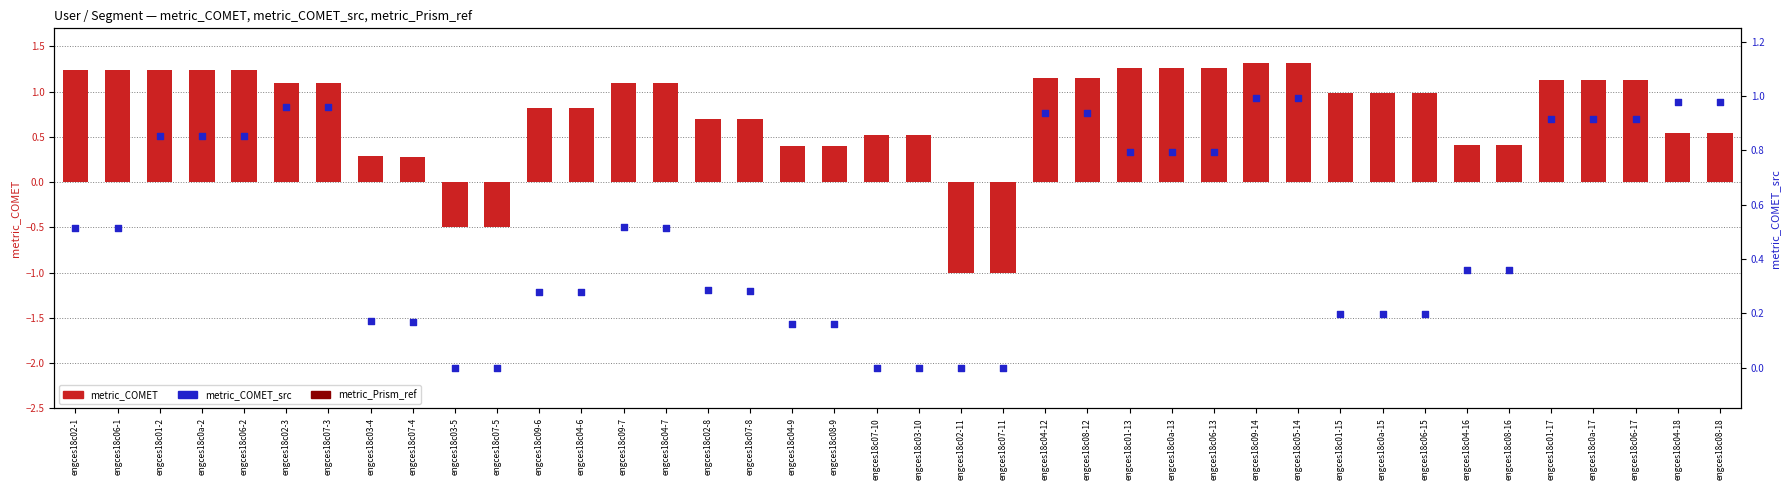

What are all the series names shown in the legend?

metric_Prism_ref, metric_COMET, metric_COMET_src